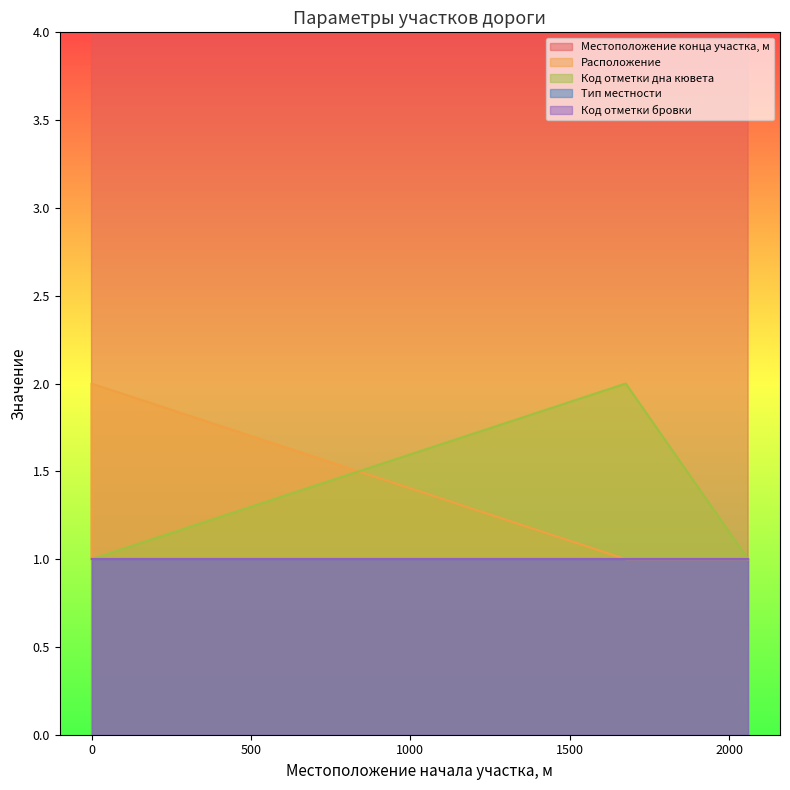

What is the value of the Расположение point at the 2nd from the left?

1